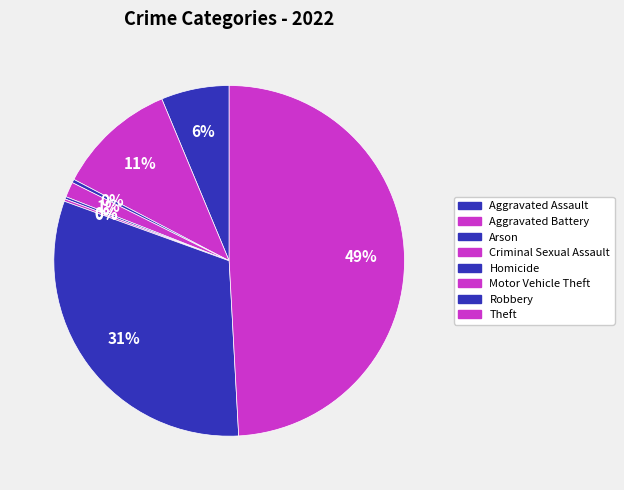

To the nearest percent, what is the combined percentage of Arson and Homicide?

1%